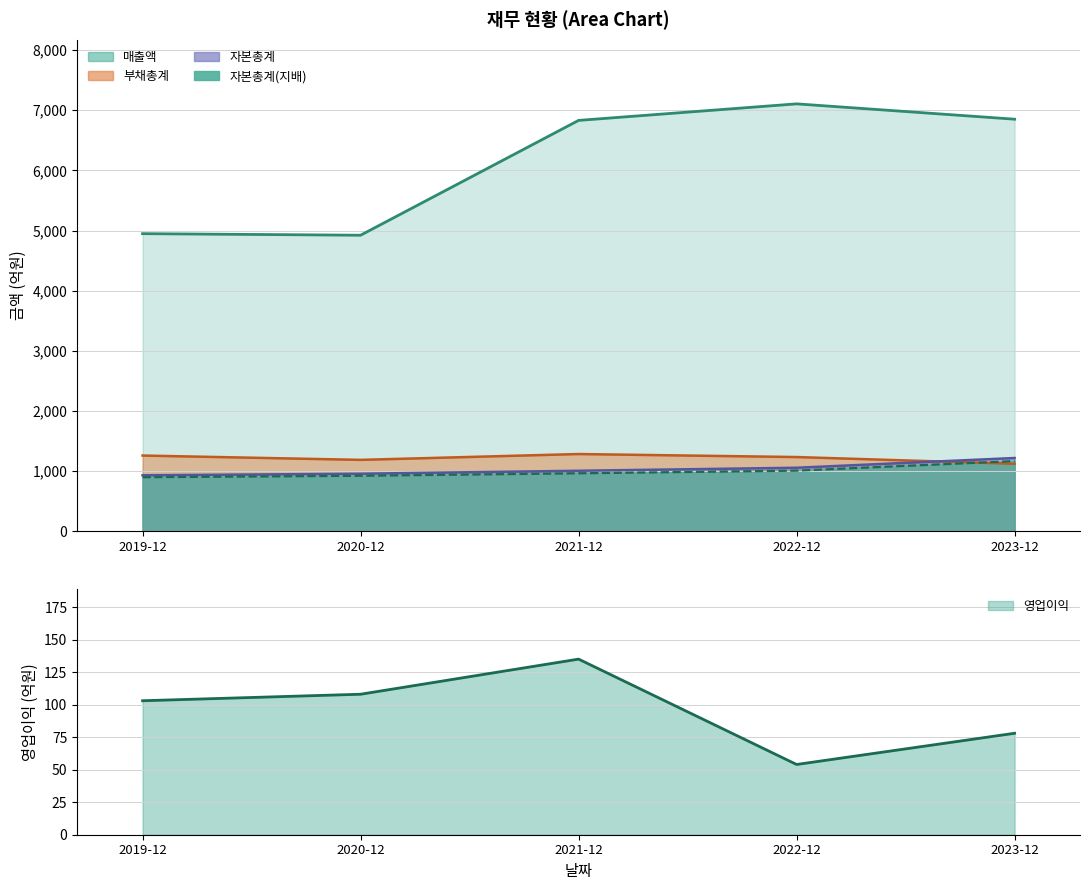

Which series has the largest range (max minus min)?

매출액